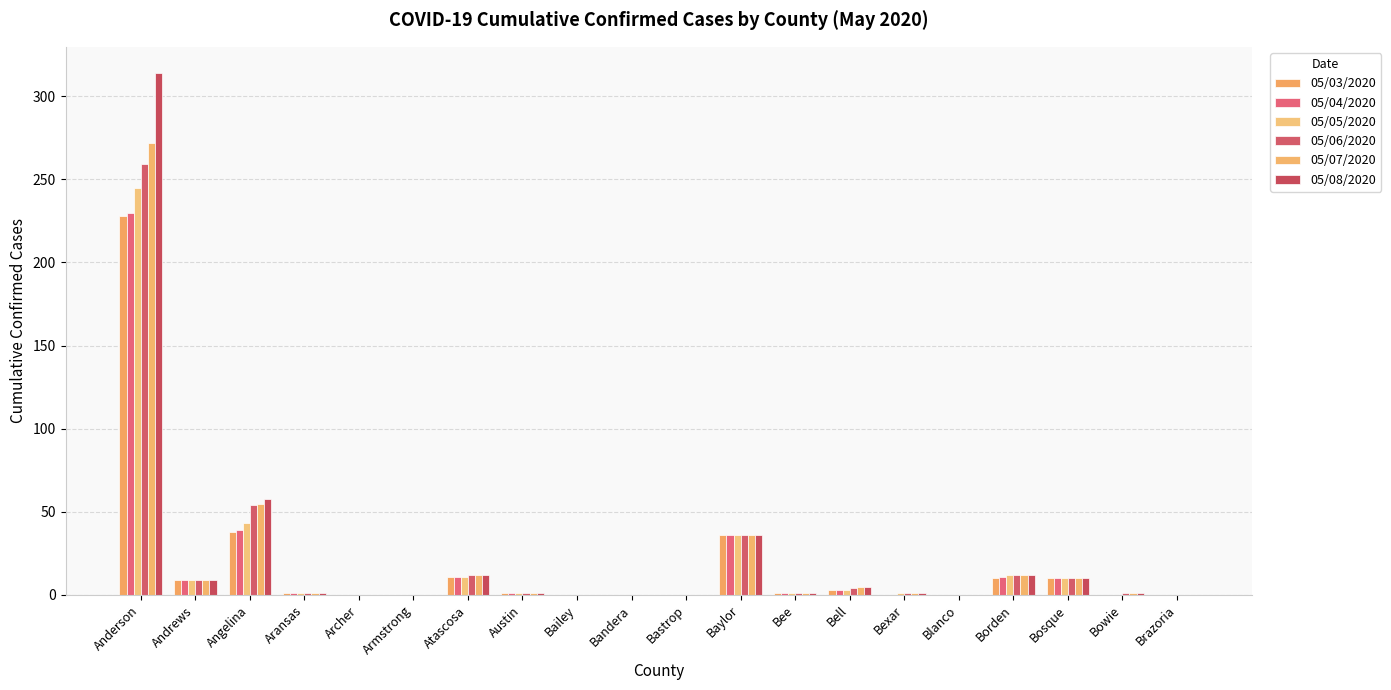

Is it true that 05/05/2020 equals 155 at Brazoria?

False